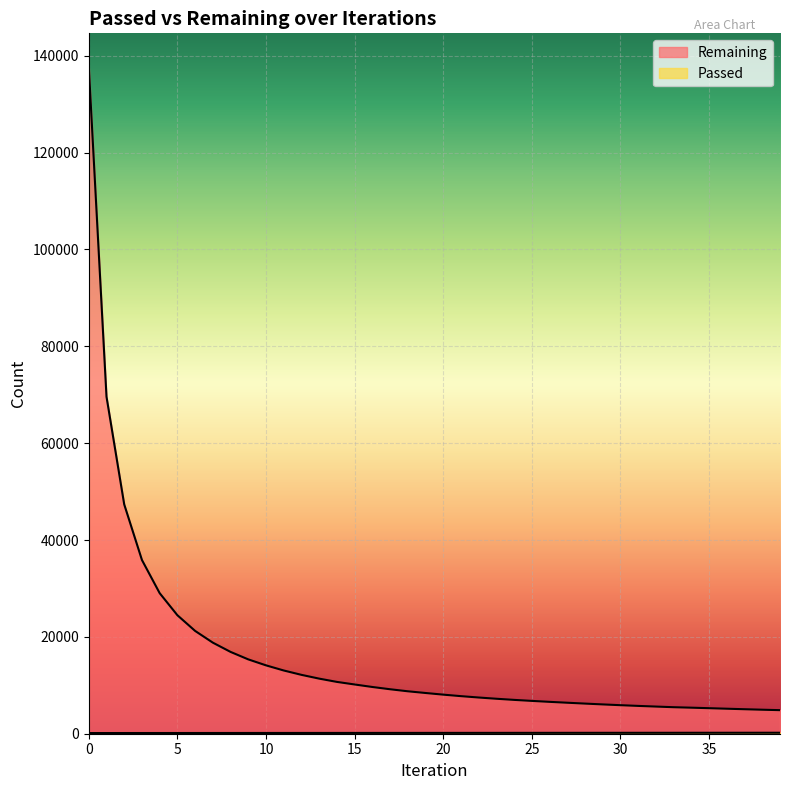

Count the number of data series in this chart.

2